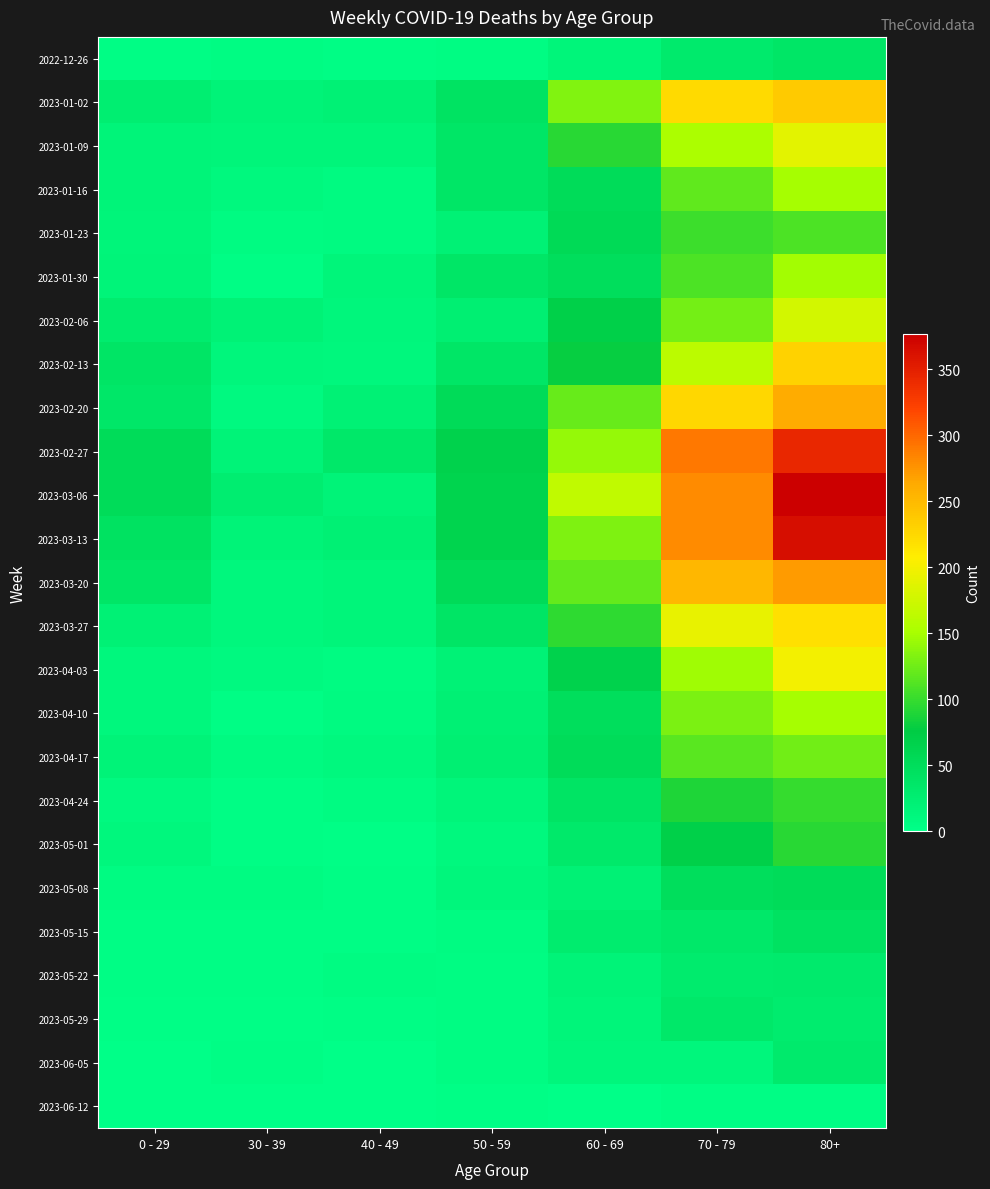

What is the greatest value displayed?

377